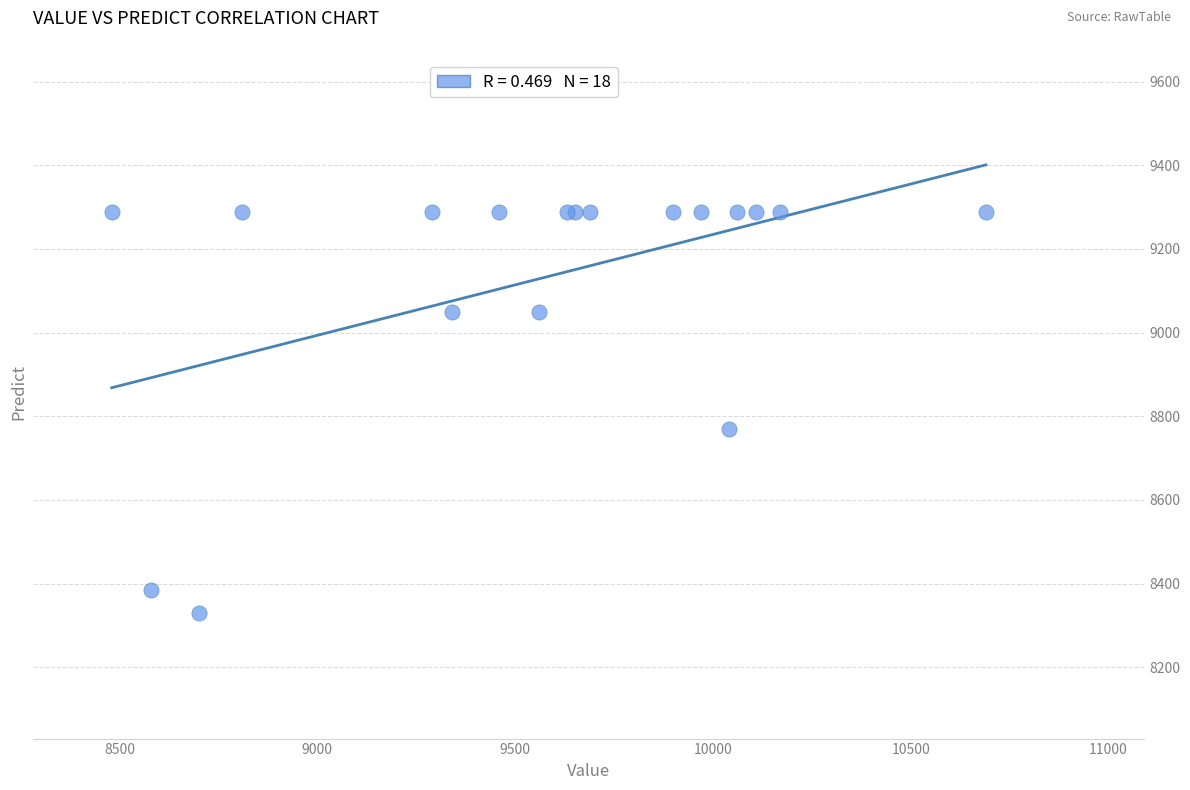

What Y value in the scatter plot is closest to 8808?

8768.5